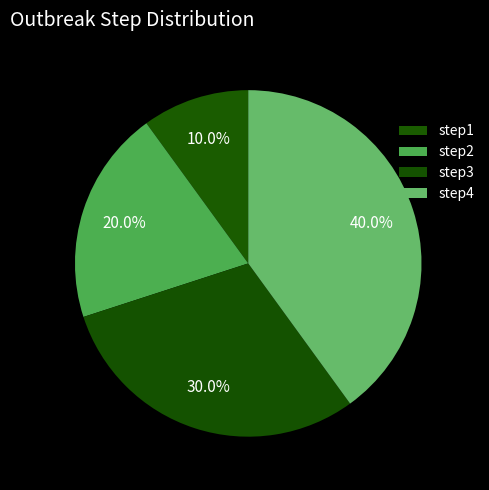

Which slice is the smallest?

step1